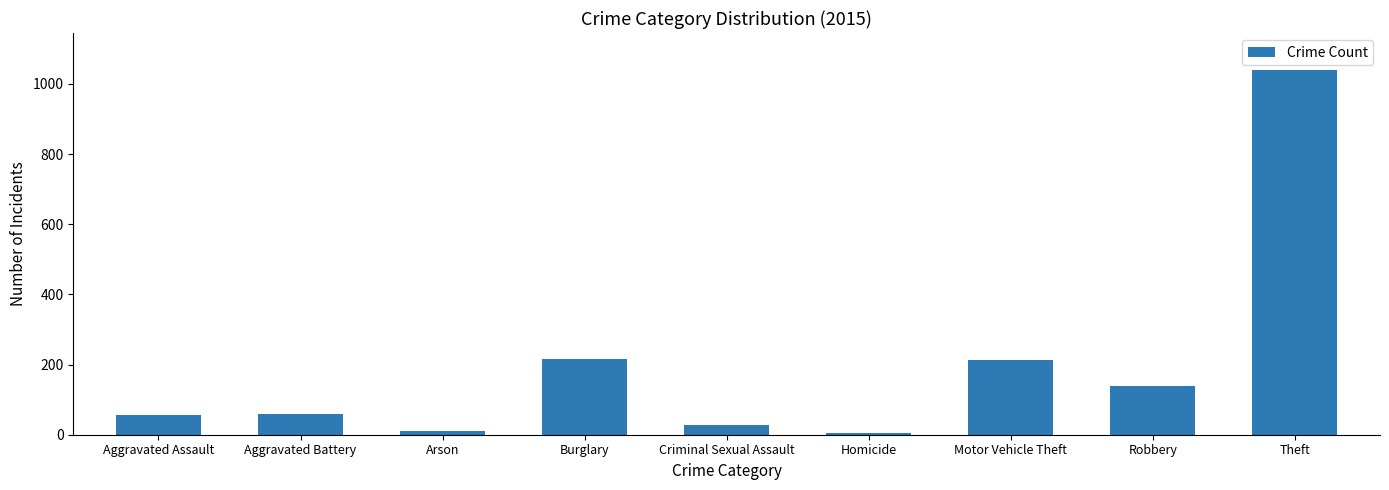

What is the change in value from Criminal Sexual Assault to Robbery?

+110